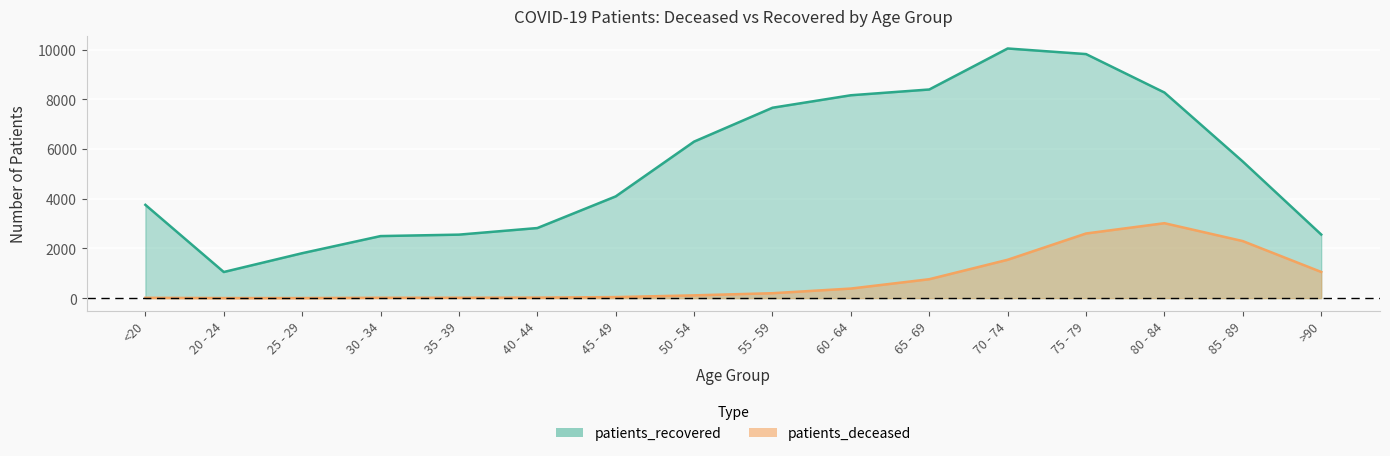

At which category does patients_recovered reach its first local peak?

70 - 74